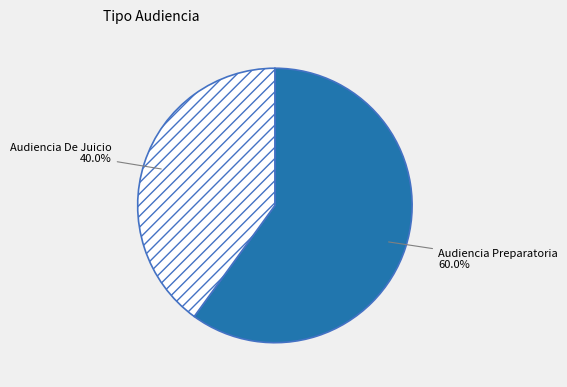

Is Audiencia Preparatoria the majority of the pie?

Yes